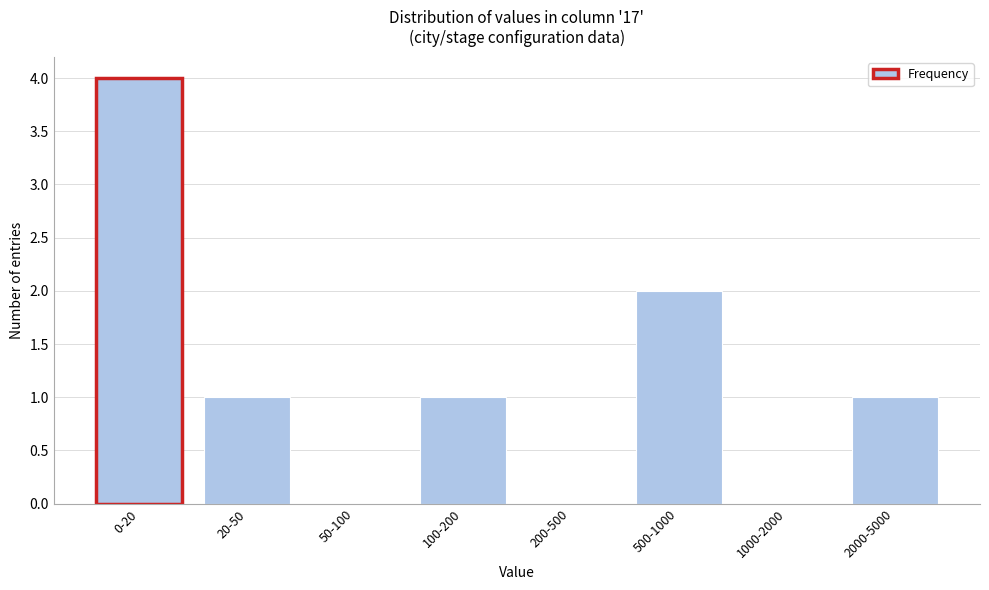

Reading left to right, transcribe all the data shown in this chart.

0-20=4	20-50=1	50-100=0	100-200=1	200-500=0	500-1000=2	1000-2000=0	2000-5000=1